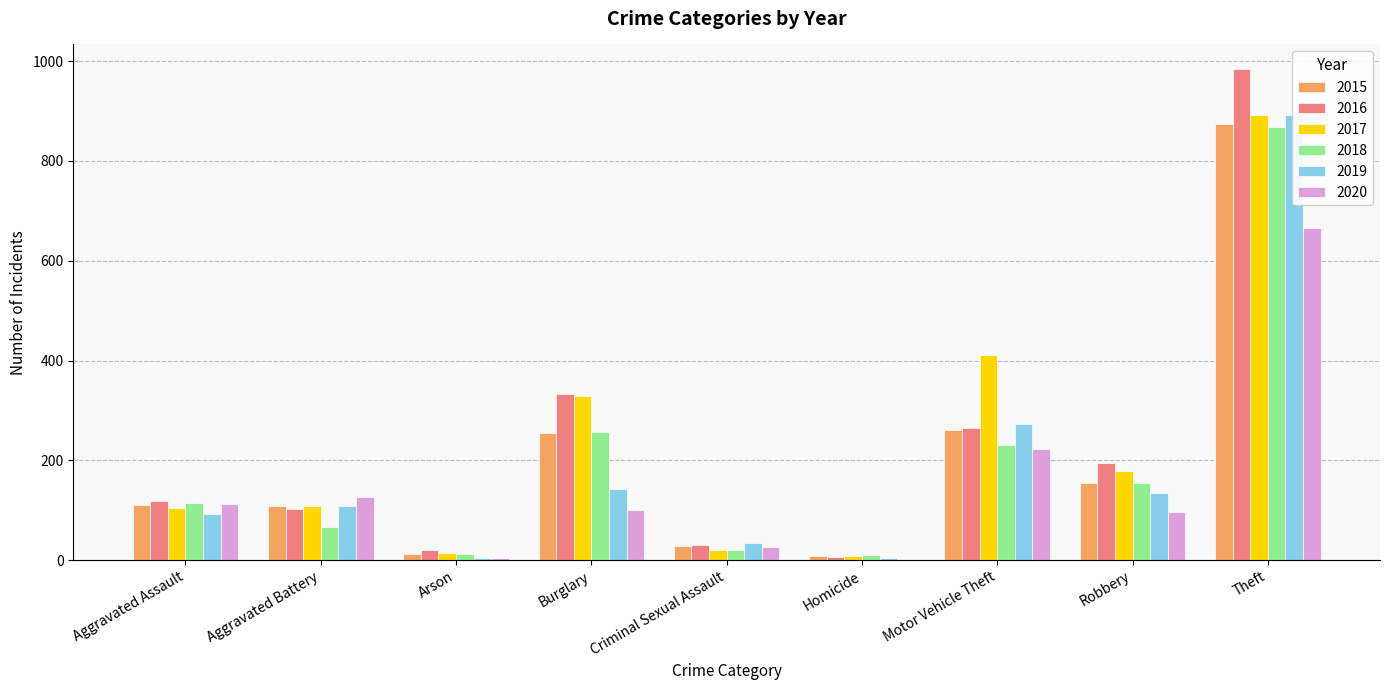

List the series in order of their peak value, highest first.

2016, 2017, 2019, 2015, 2018, 2020